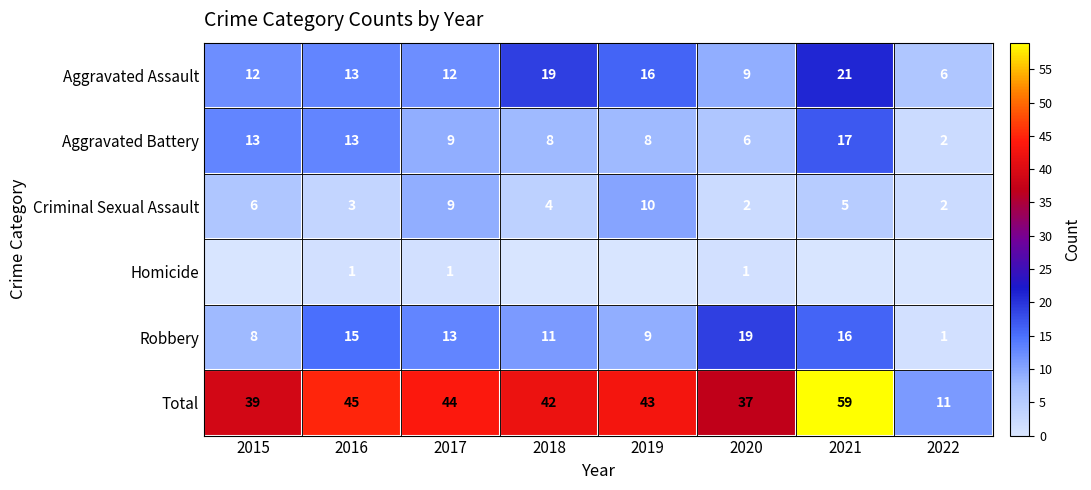

How many data points in Robbery are less than 13?

4